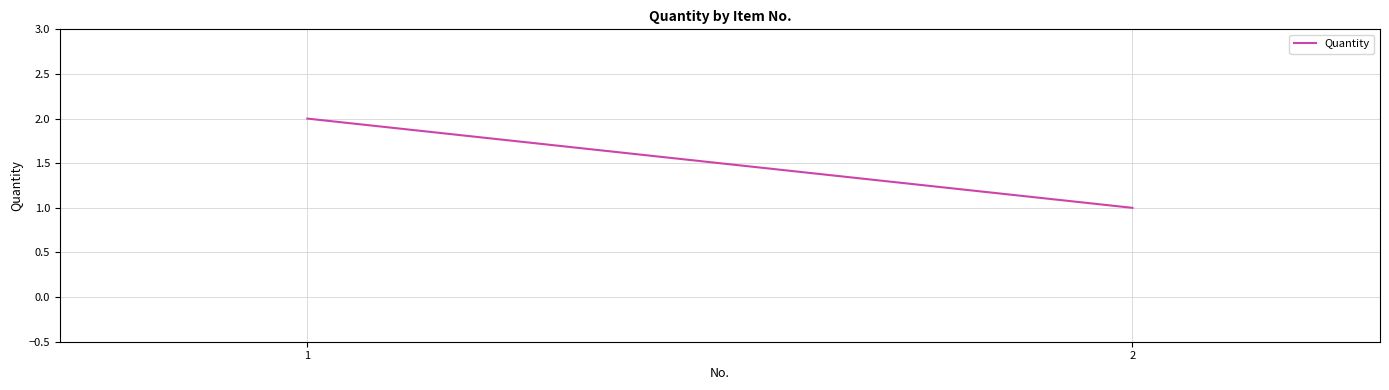

What is the difference between the maximum and minimum values?

1